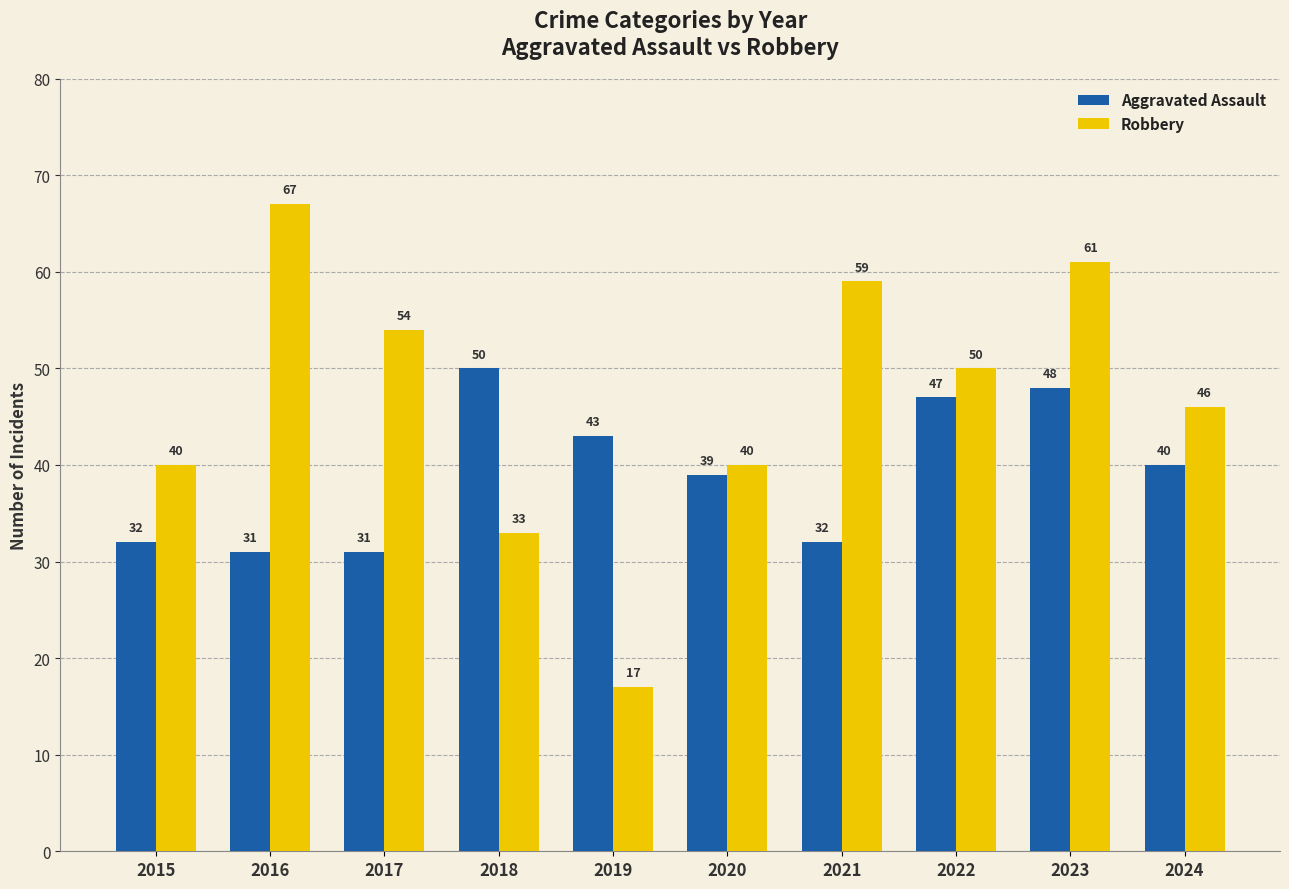

The value of Aggravated Assault at 2018 is 26. True or false?

False